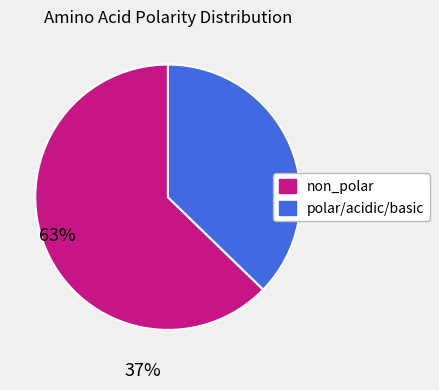

The non_polar slice represents 75% of the pie. True or false?

False